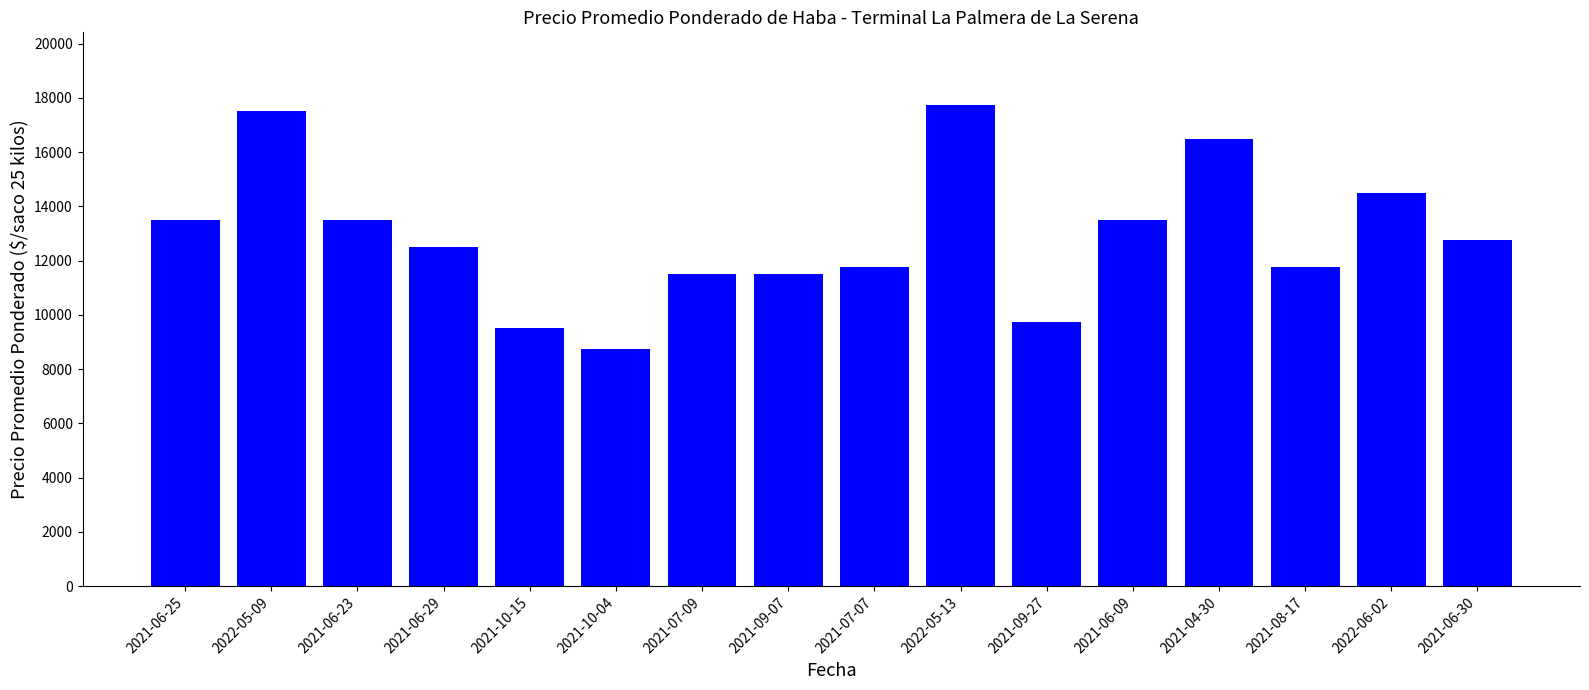

Reading right to left, what are all the values shown in this chart?

12750	14500	11750	16500	13500	9750	17750	11750	11500	11500	8750	9500	12500	13500	17500	13500